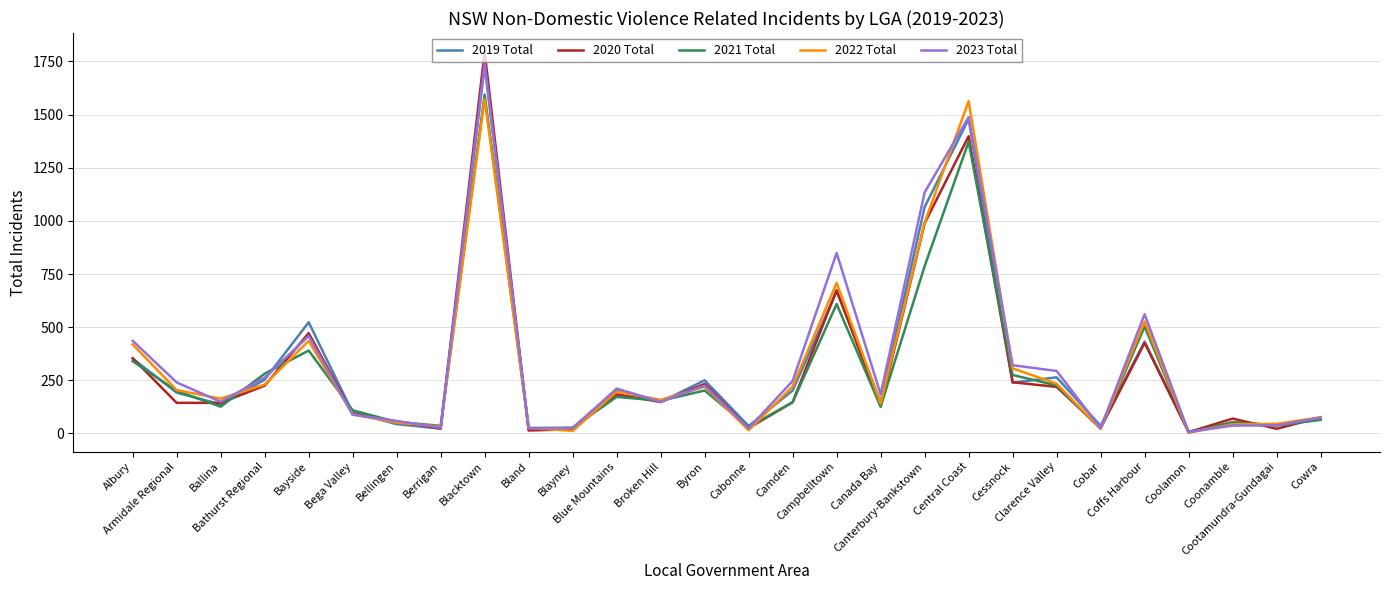

What are all the series names shown in the legend?

2019 Total, 2020 Total, 2021 Total, 2022 Total, 2023 Total